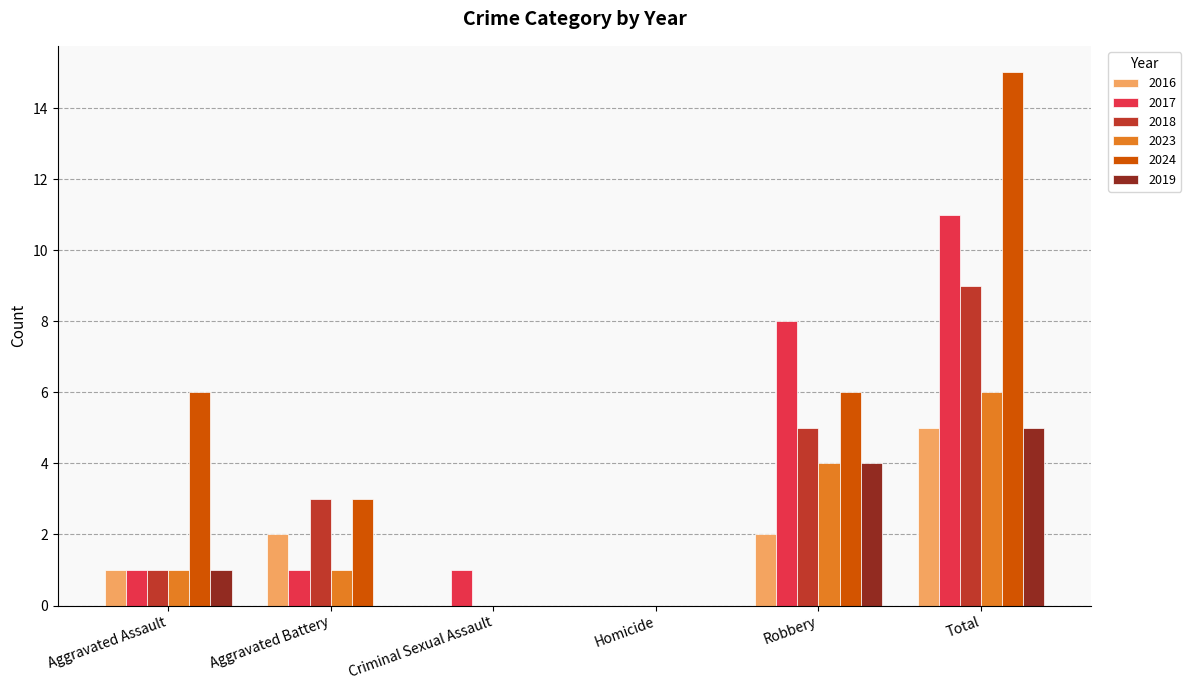

What value does the 2017 series have at Robbery?

8